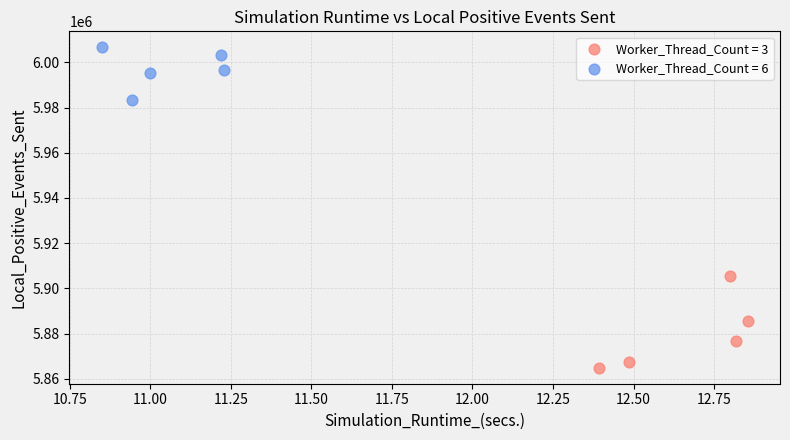

Which series contains the lowest Y value?

Worker_Thread_Count = 3